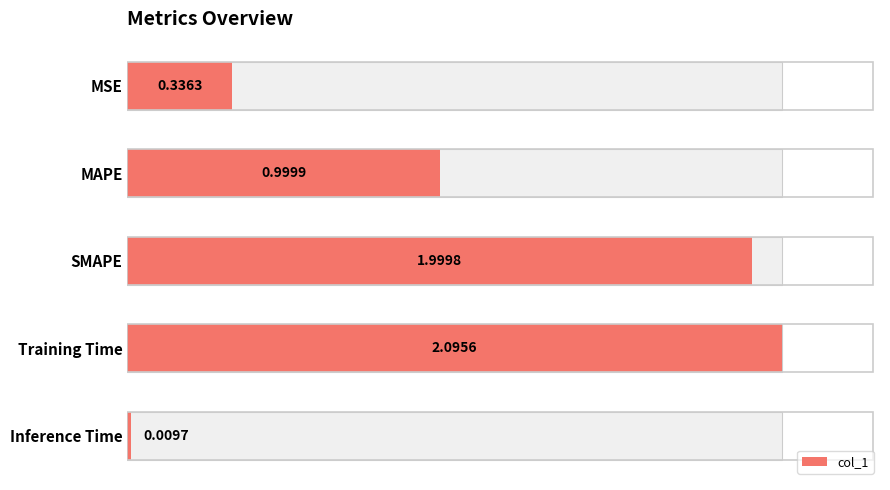

What is the value of the 1st bar from the left?

0.3